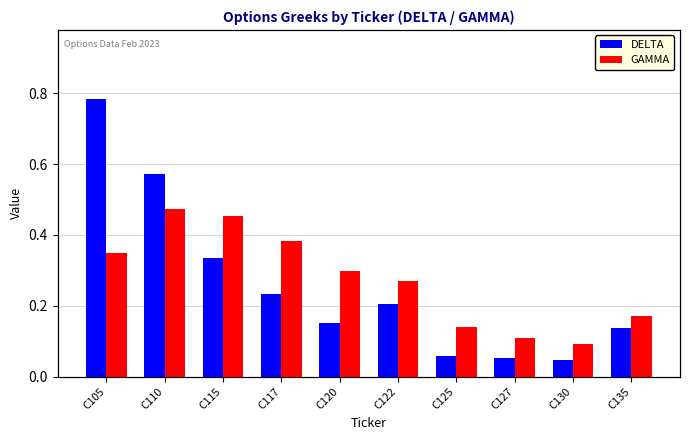

At which label does DELTA reach its peak?

C105